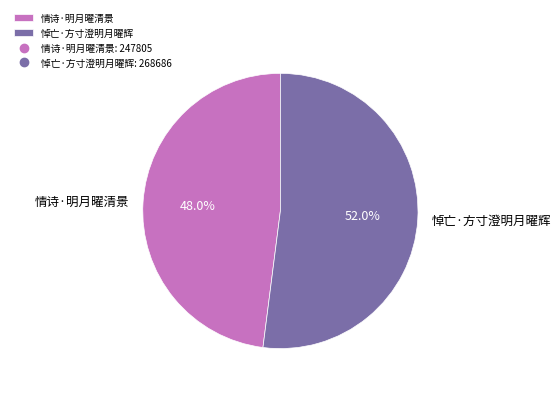

To the nearest percent, what percentage of the pie is 情诗·明月曜清景?

48%